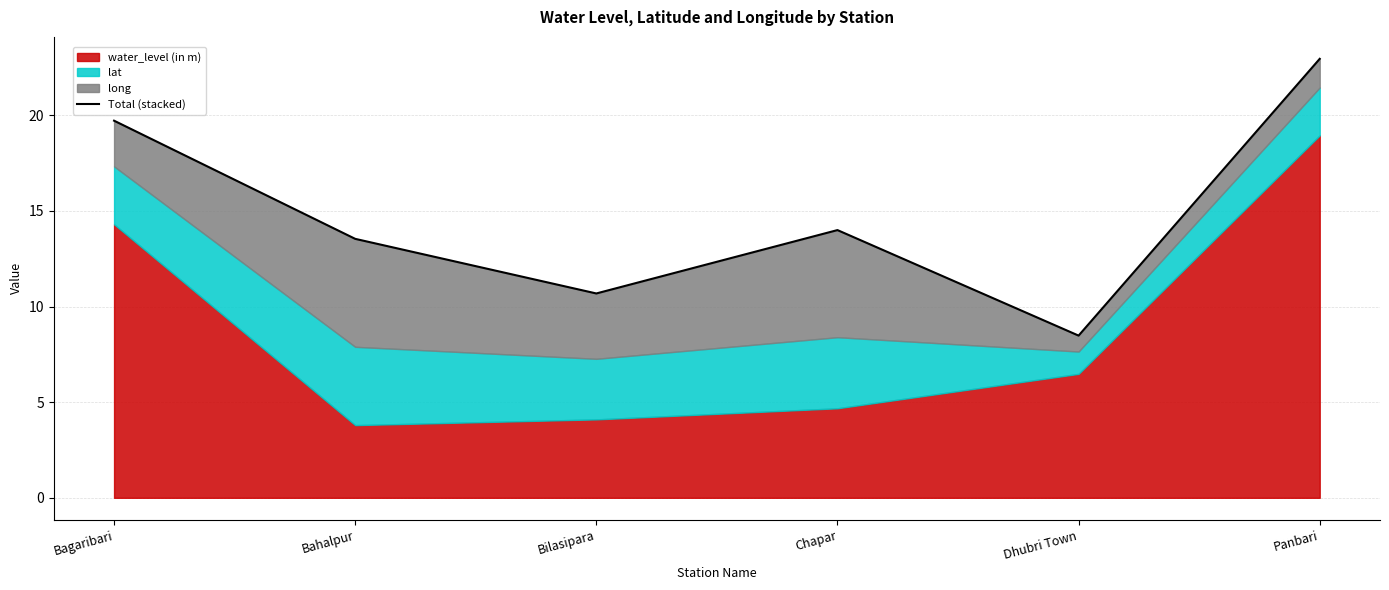

Reading left to right, transcribe all the data shown in this chart.

Bagaribari=19.7	Bahalpur=13.5	Bilasipara=10.7	Chapar=14.0	Dhubri Town=8.5	Panbari=22.9